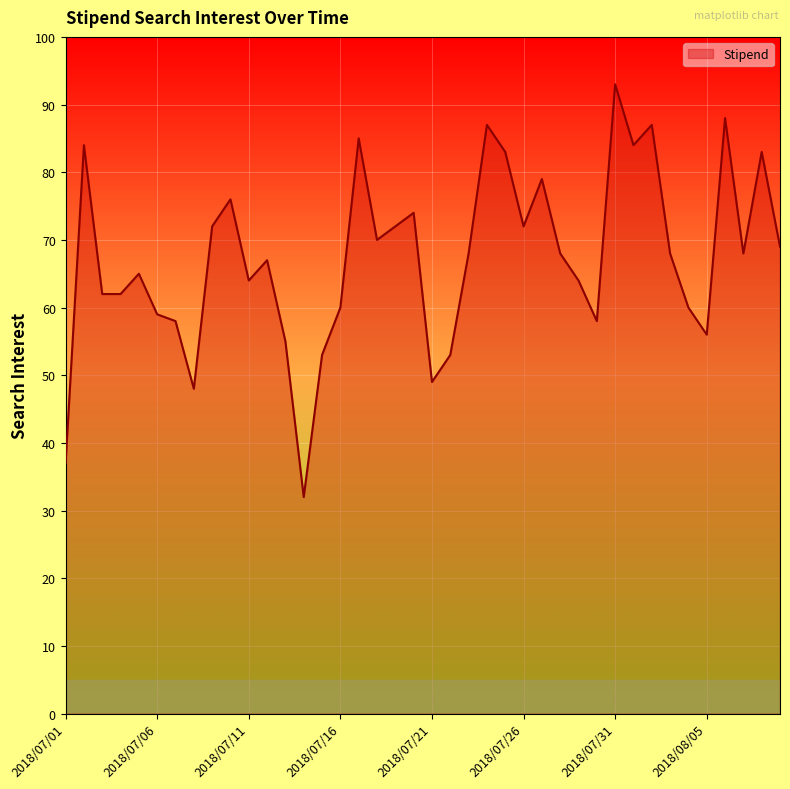

How many lines are shown in the chart?

1